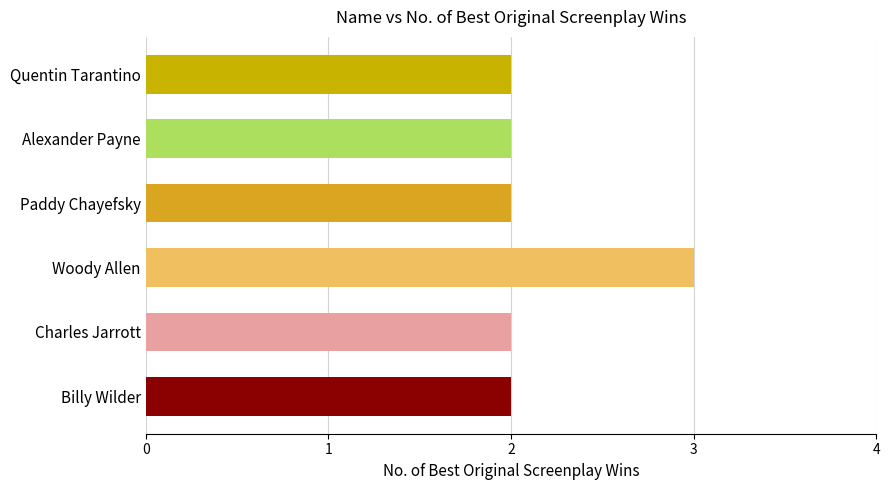

How many values are between 2 and 3?

6